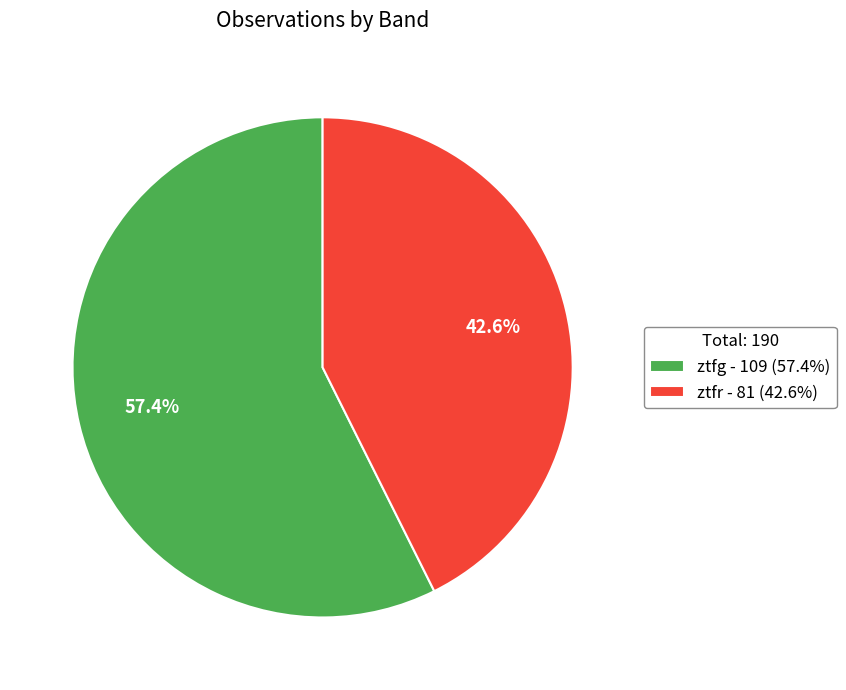

The ztfr slice represents 55% of the pie. True or false?

False